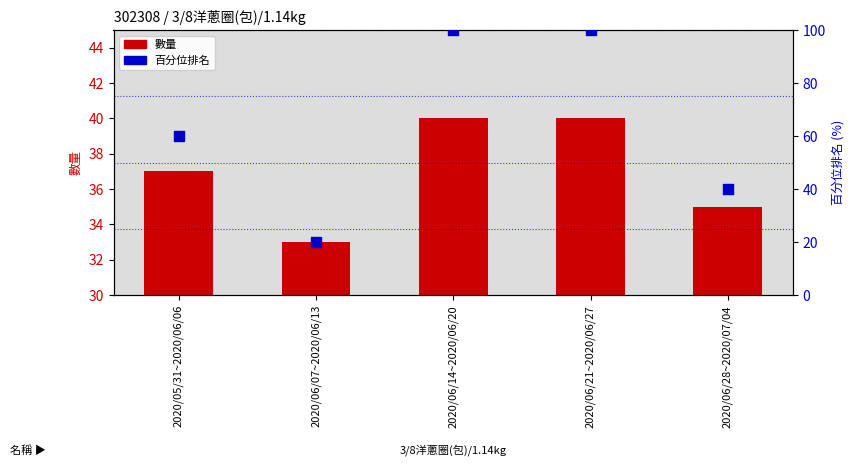

Which series reaches the maximum Y coordinate?

百分位排名